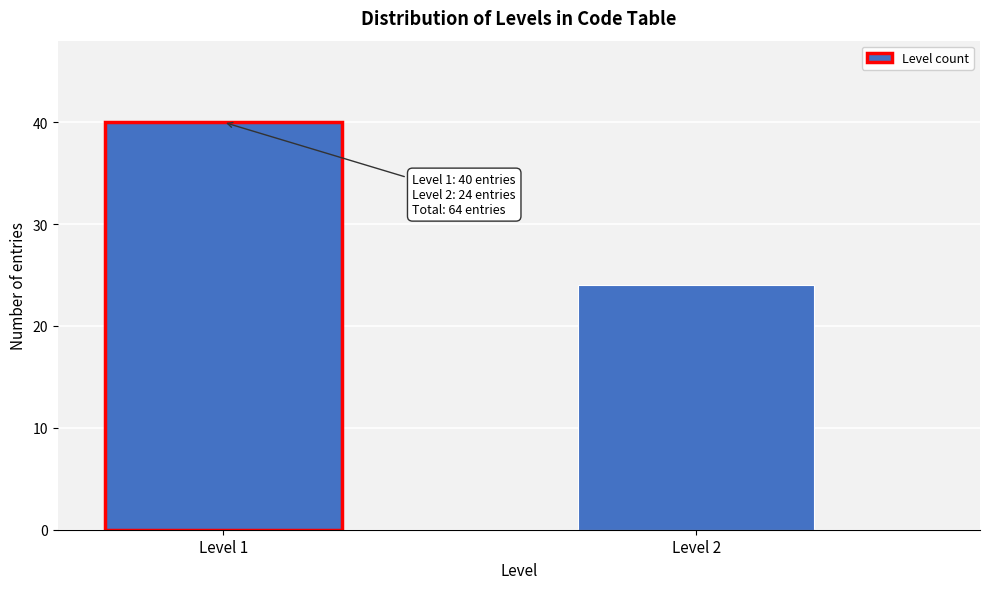

Reading right to left, transcribe all the data shown in this chart.

Level 2=24	Level 1=40